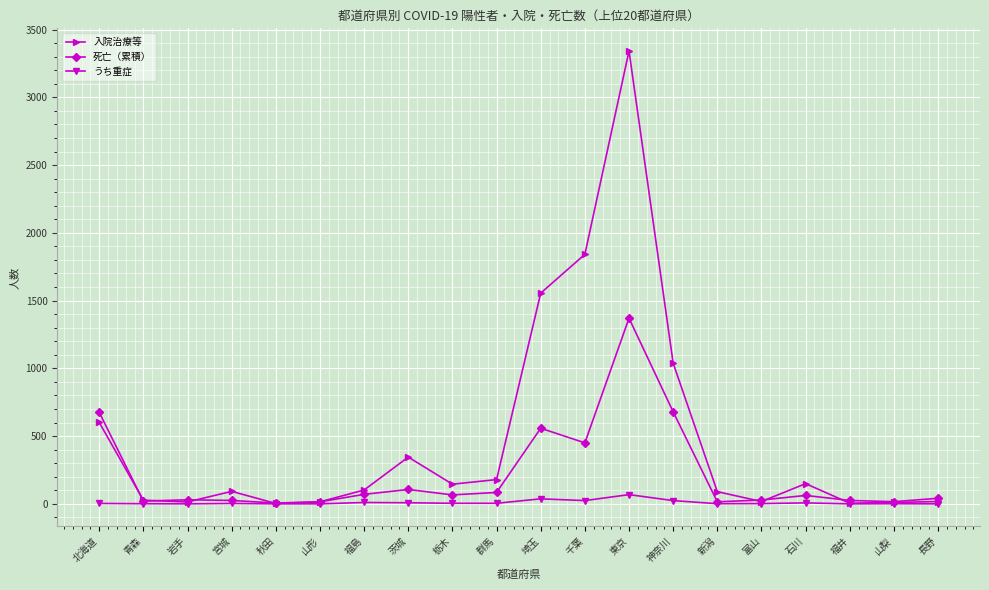

Which series changed the most between 北海道 and 栃木?

死亡（累積）